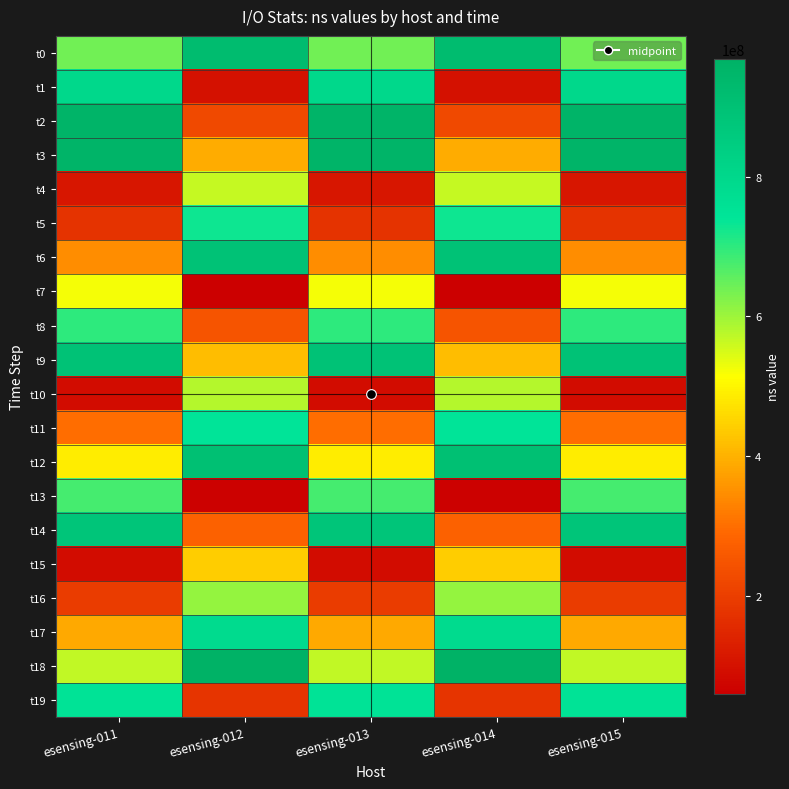

At how many categories does at least one series exceed 292817193?

5